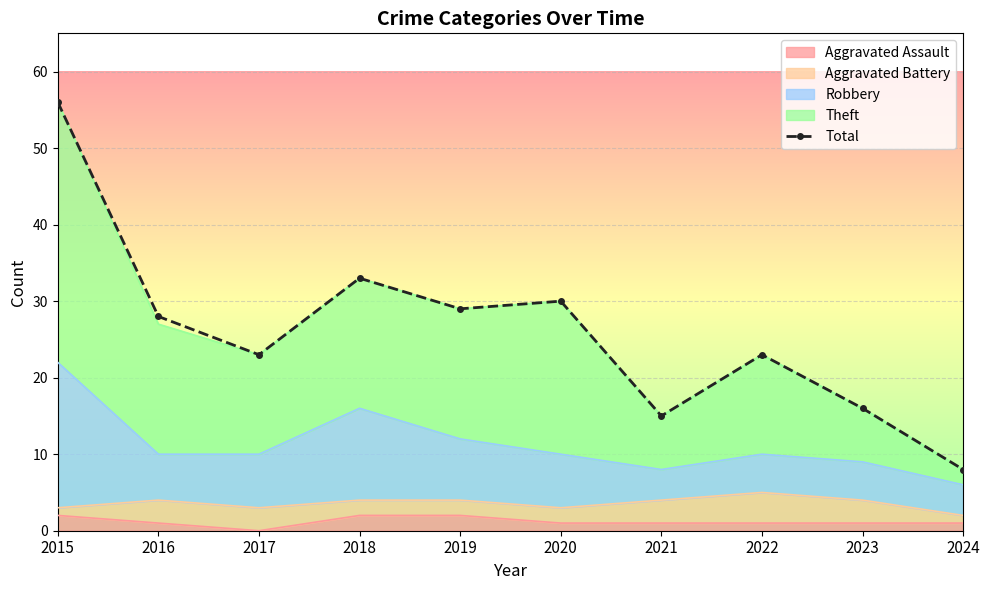

The chart shows a value of 58 at 2018. True or false?

False